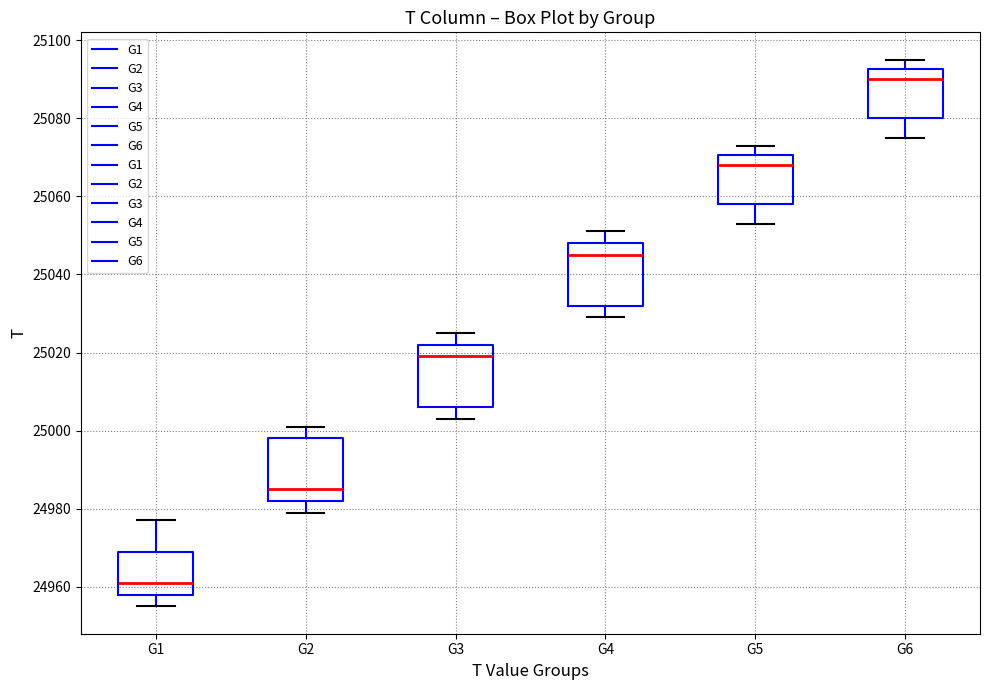

Which box's median line is the lowest?

G1